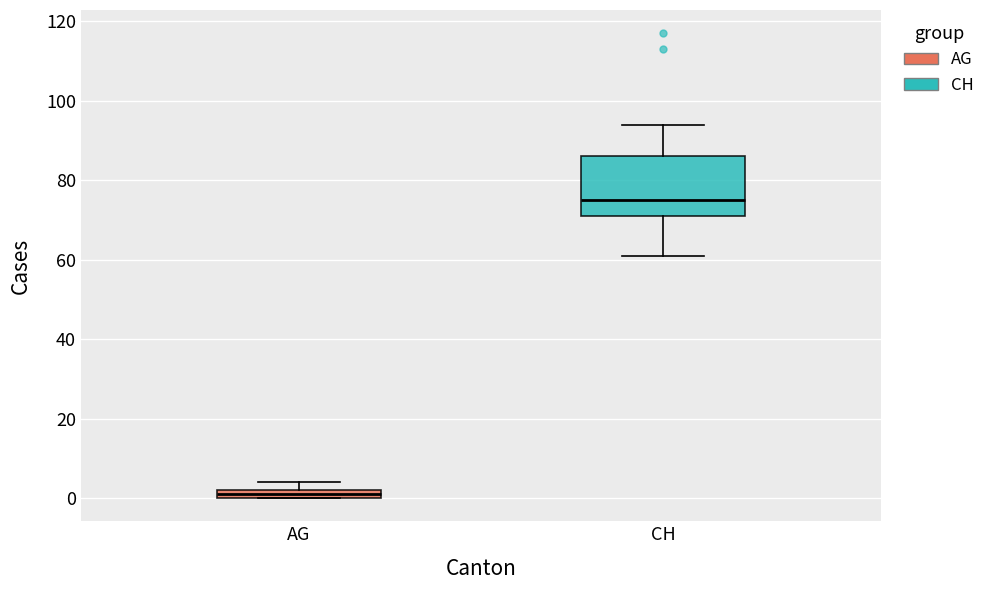

Which box is the tallest, from its lower edge to its upper edge?

CH